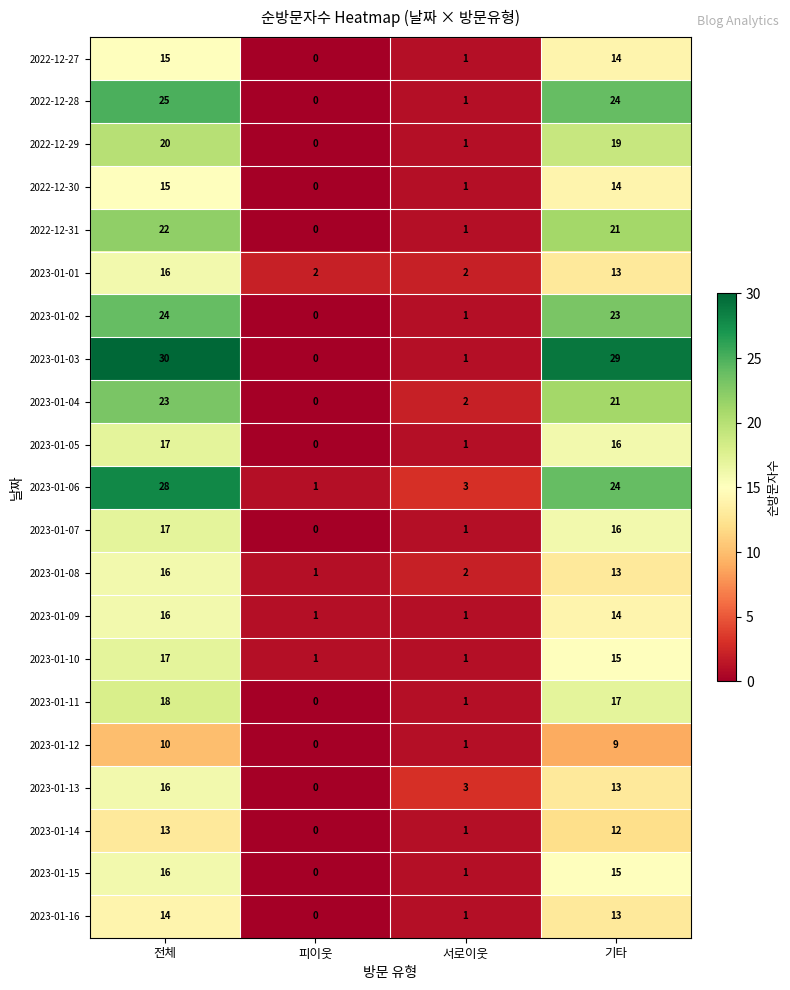

Where does the 2022-12-30 series first go above 14?

전체